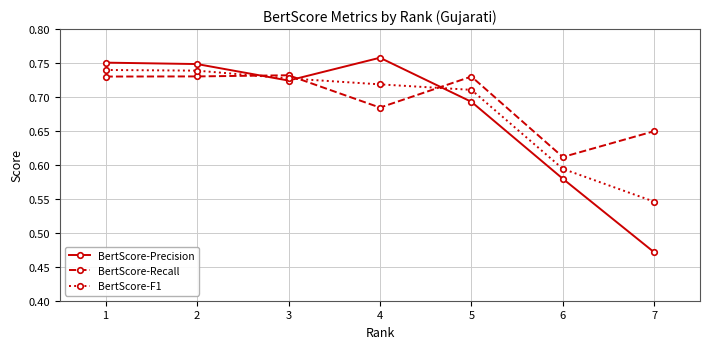

Which series has the largest range (max minus min)?

BertScore-Precision